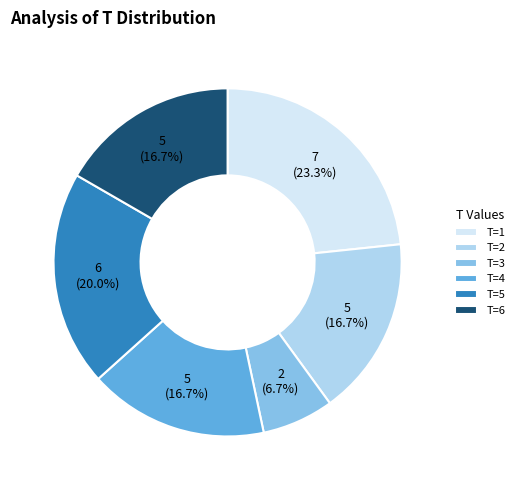

To the nearest percent, what is the difference between the largest and smallest slice percentages?

17%